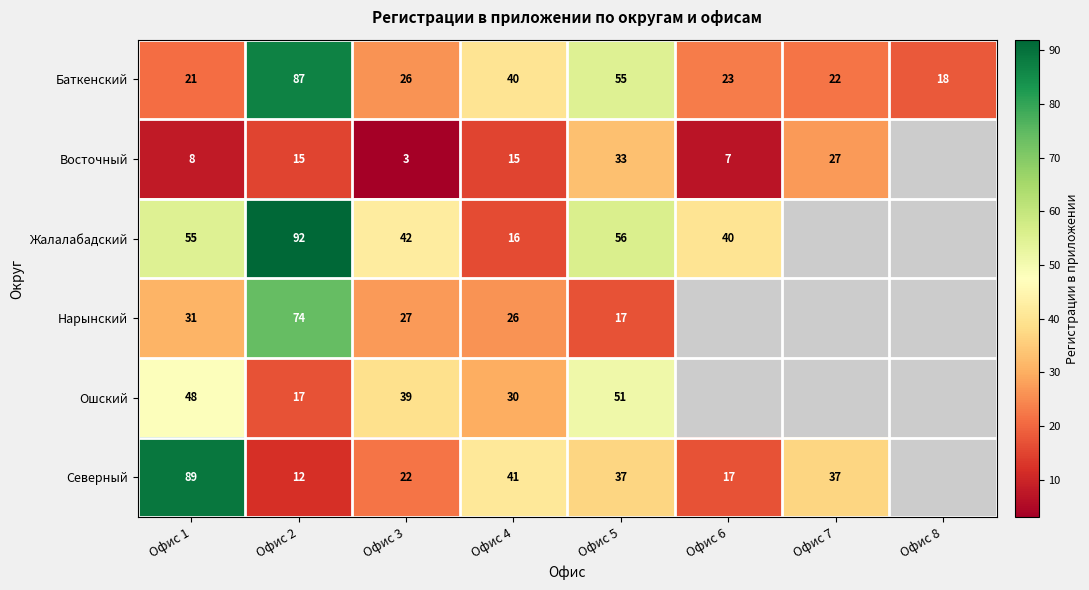

What is the sum of the Нарынский values at Офис 1 and Офис 4?

57